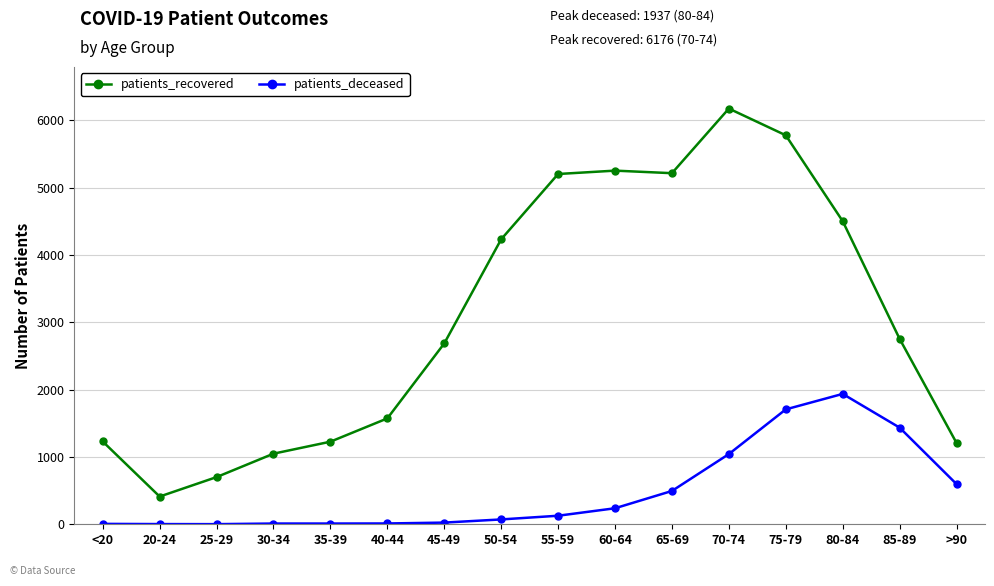

Which series has the largest range (max minus min)?

patients_recovered